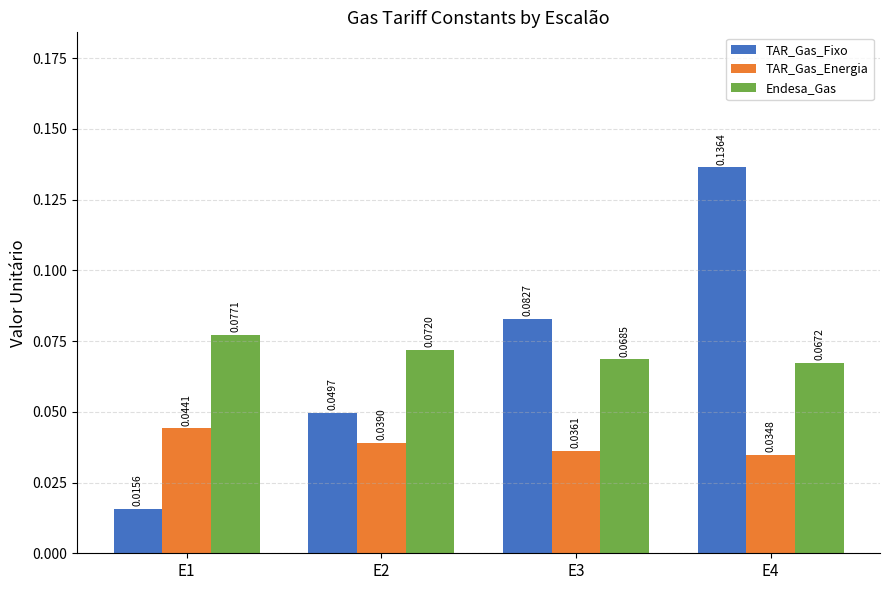

What is the sum of all TAR_Gas_Fixo values?

0.3